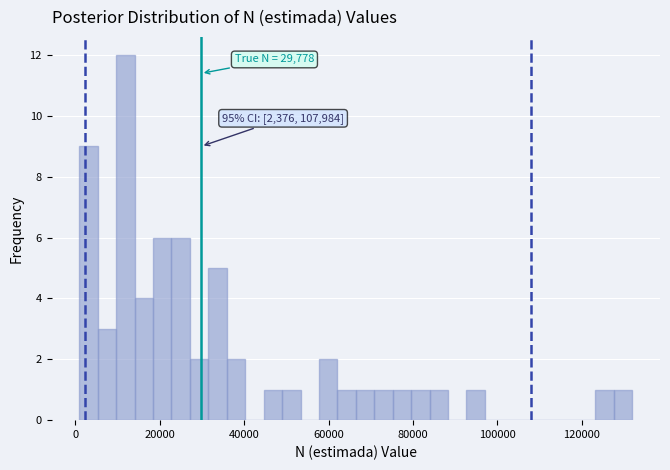

Read against the x-axis, roughly where is the centre of the tallest bar?

12000